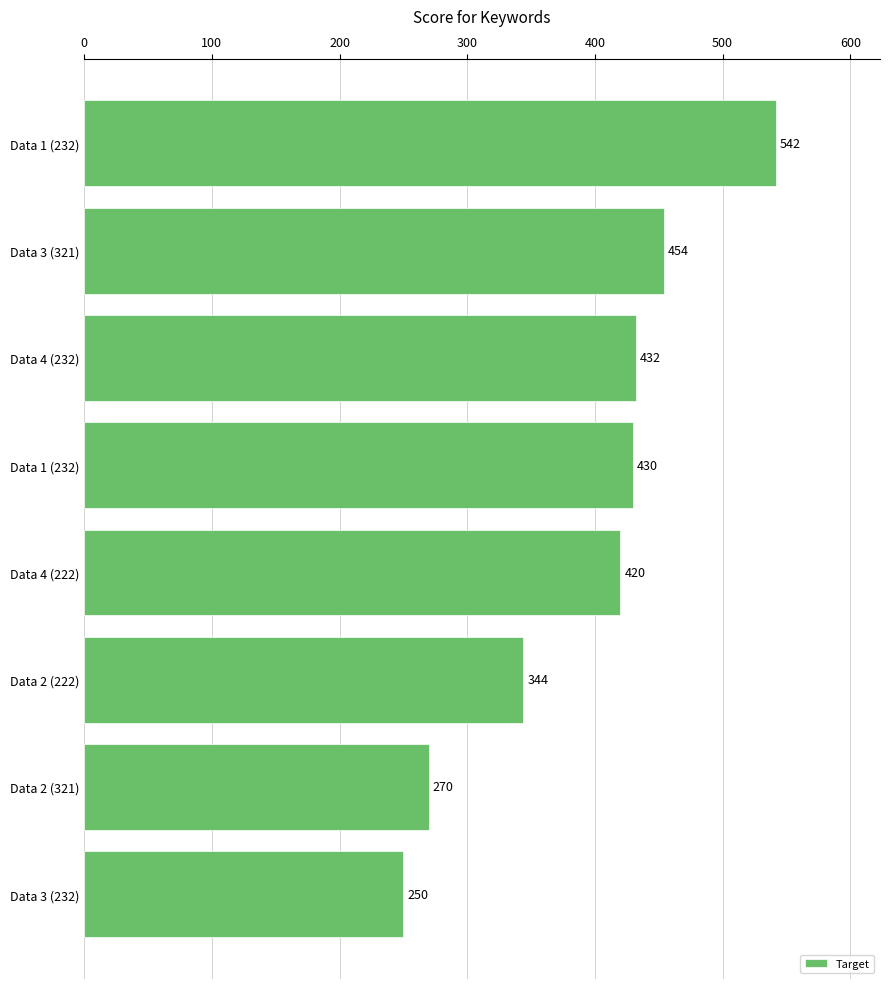

What is the difference between the maximum and minimum values?

292